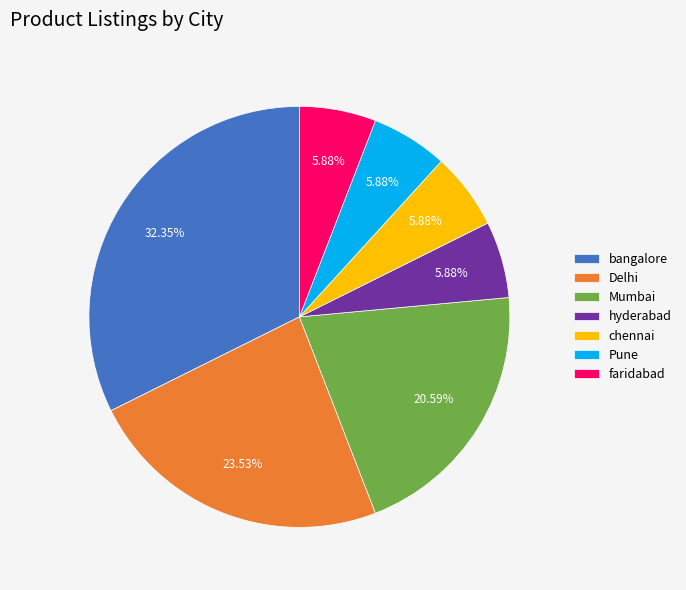

The bangalore slice represents 19% of the pie. True or false?

False